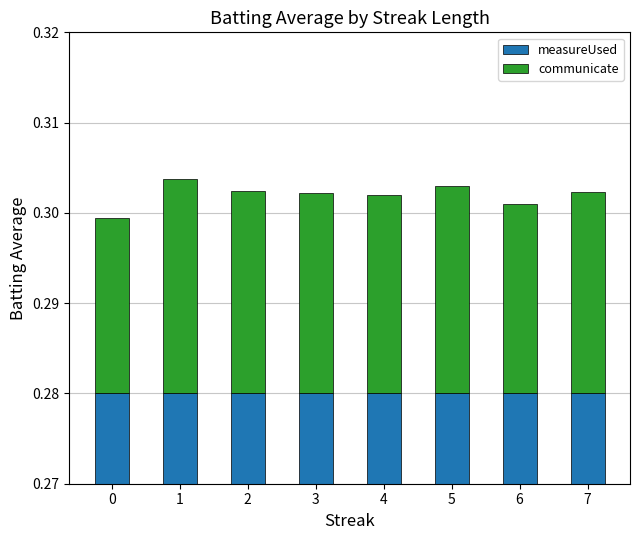

Which series has the widest spread of values?

communicate